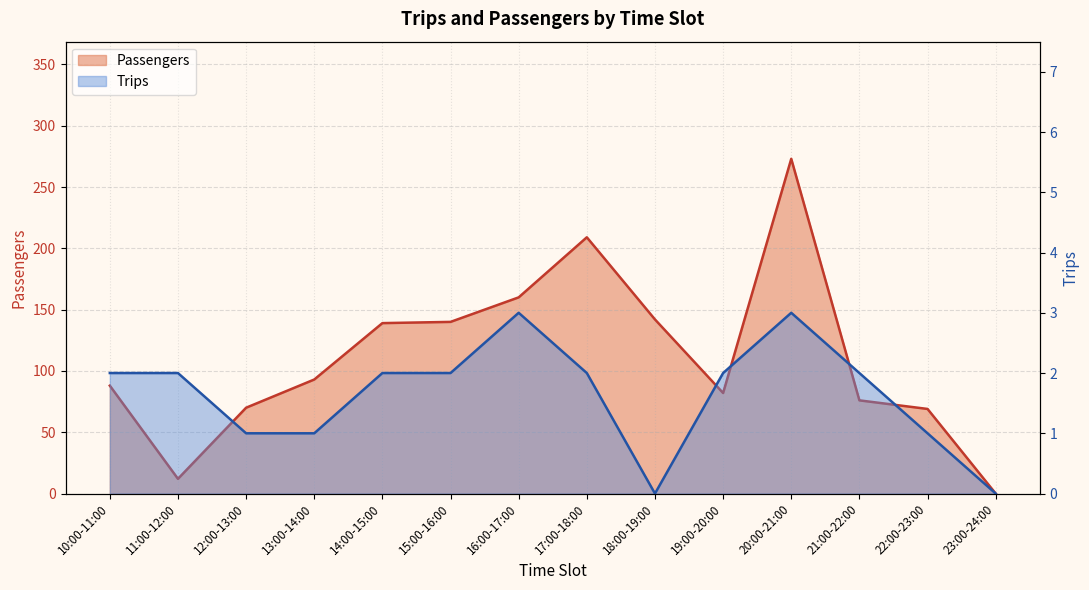

Which series has the widest spread of values?

Passengers